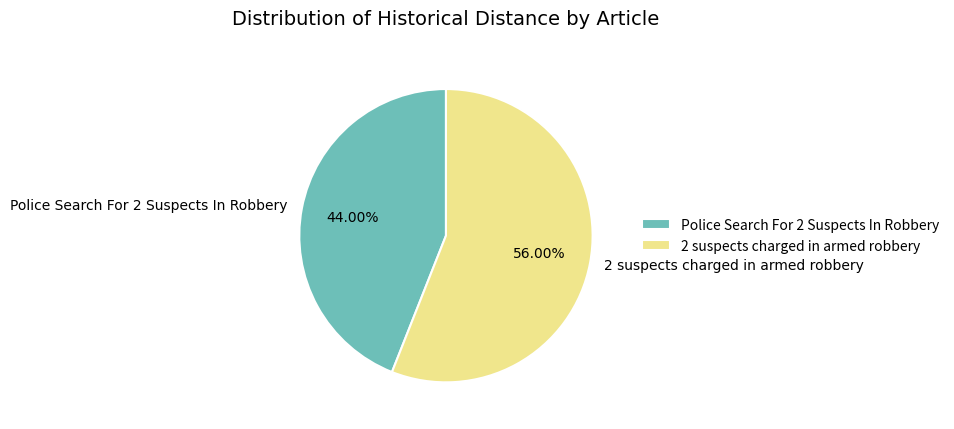

Rank the categories by value from lowest to highest.

Police Search For 2 Suspects In Robbery, 2 suspects charged in armed robbery